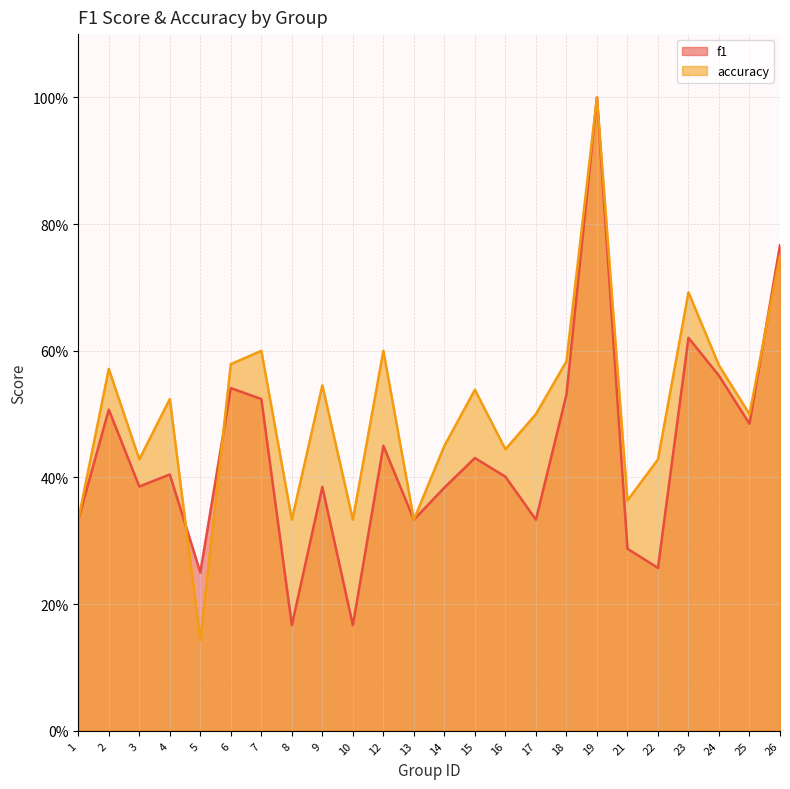

Count the number of categories in the chart.

24